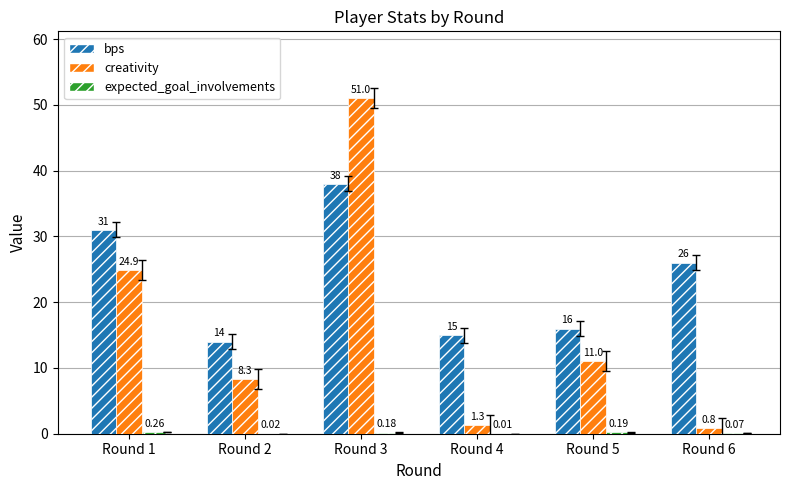

What is the sum of all bps values?

140.0